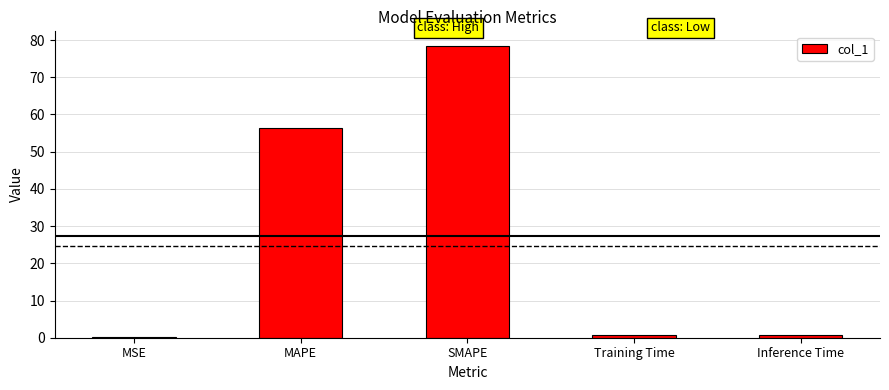

Is it true that the value at Training Time is 0.7?

True